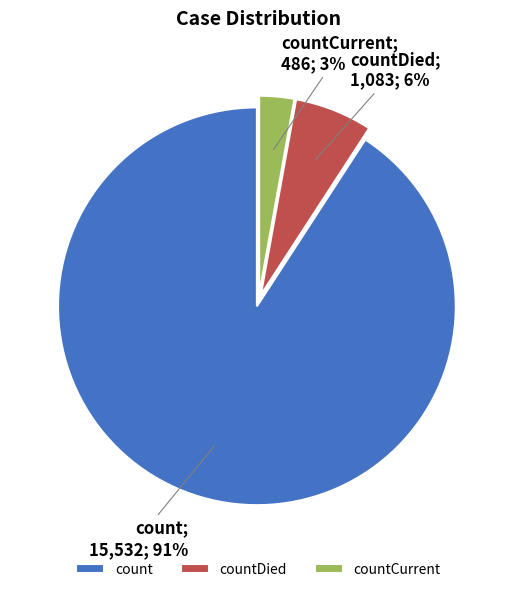

Combined, do countDied and count account for over 50%?

Yes